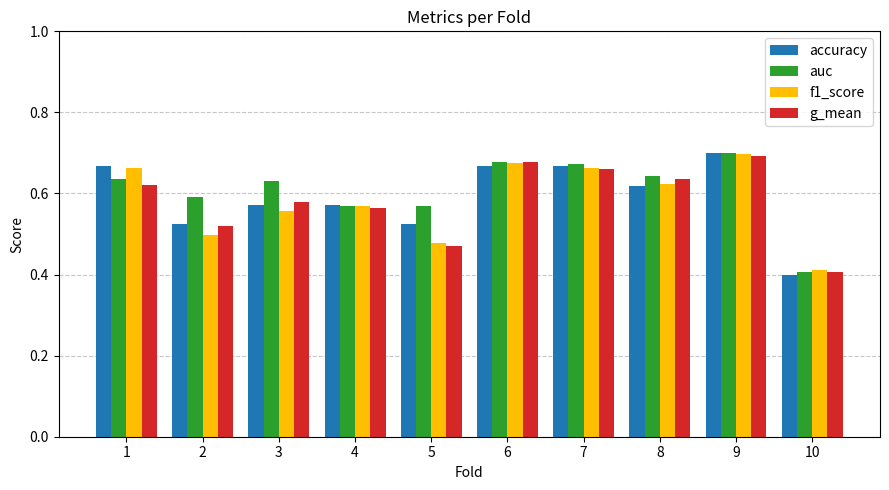

Which series has the largest total across all categories?

auc